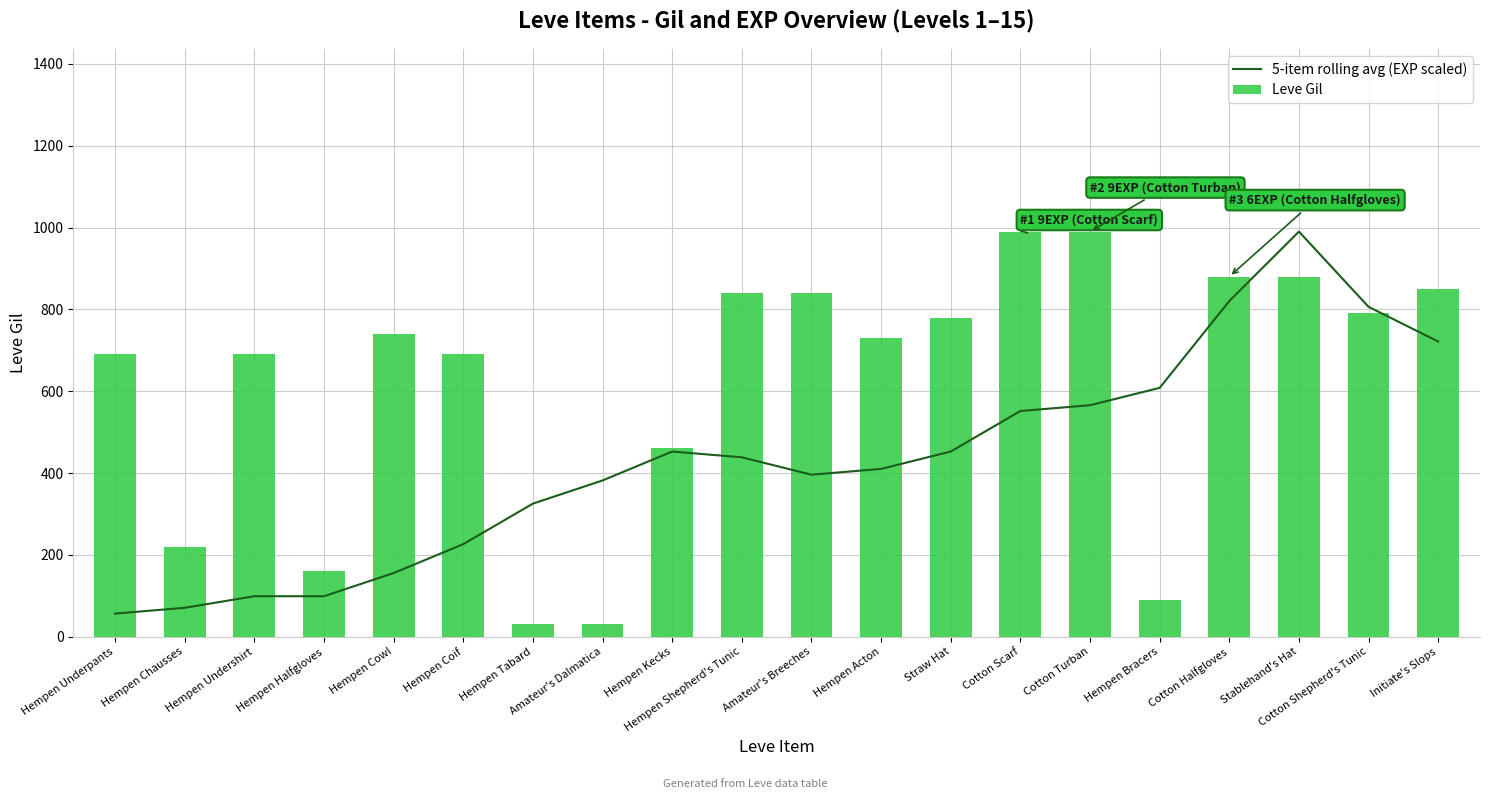

Which series has the widest spread of values?

Leve Gil